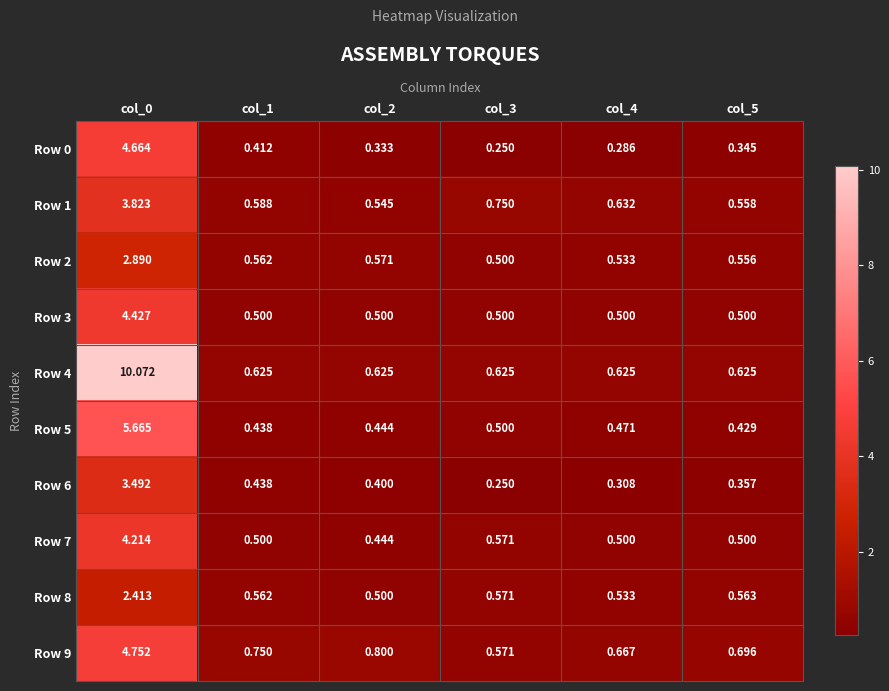

Is the value of Row 4 at col_5 greater than the value of Row 8 at col_1?

Yes